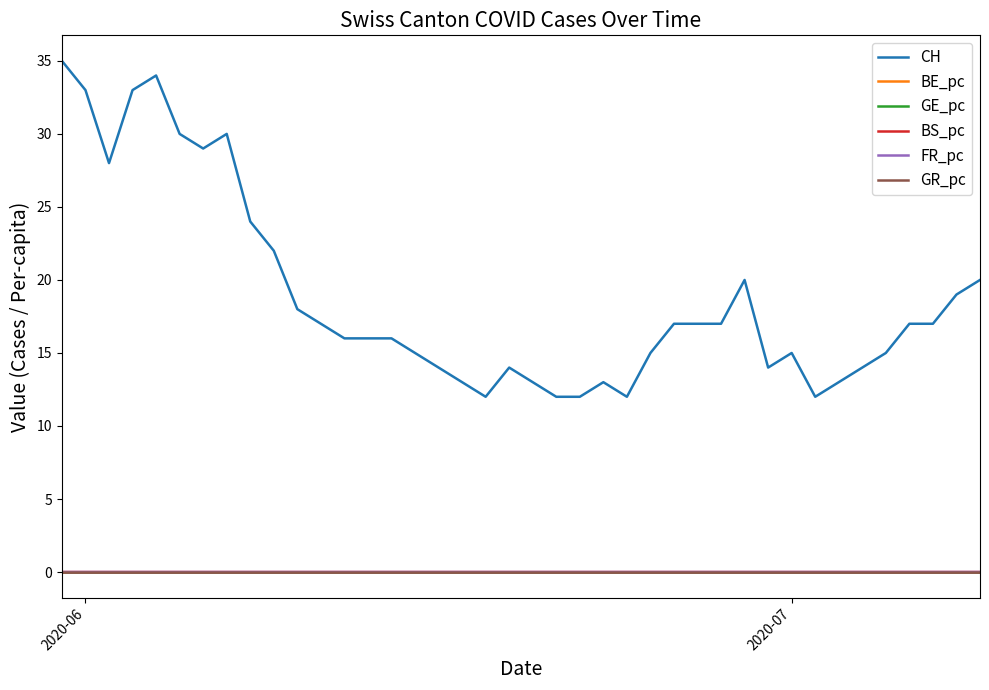

Which series has the largest total across all categories?

CH